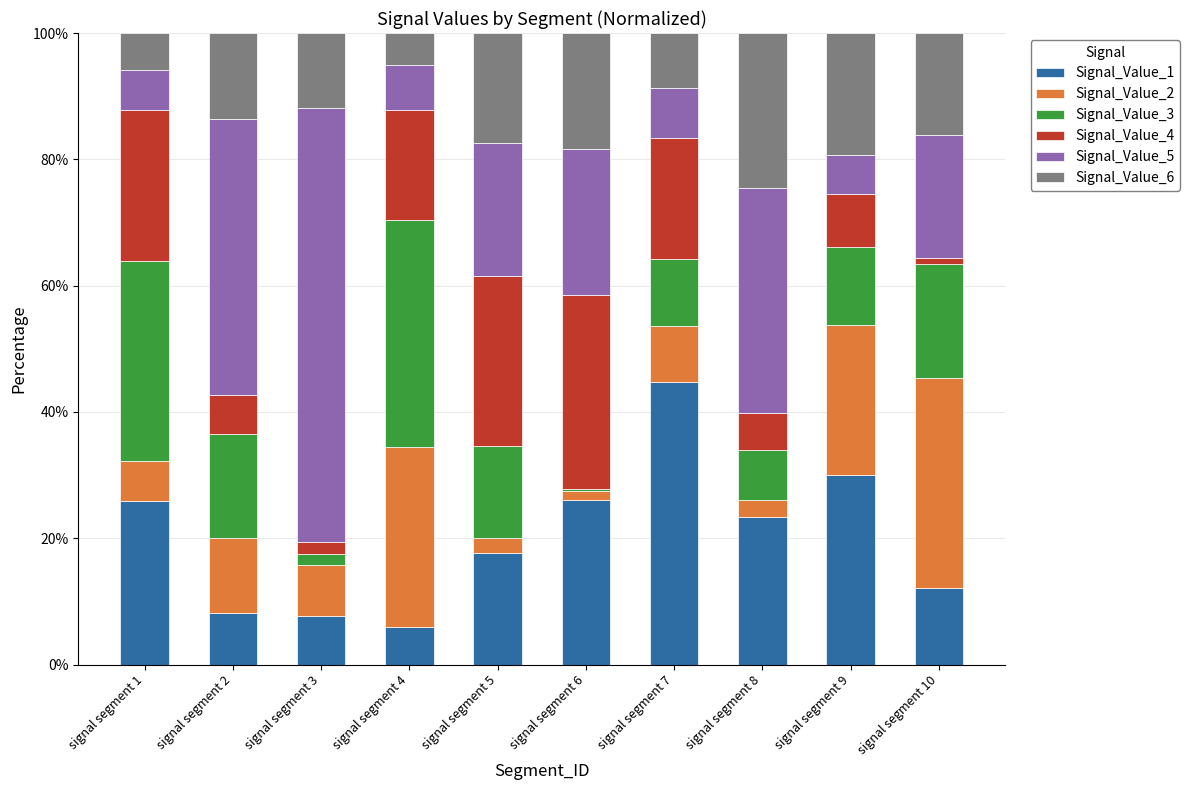

Are the bars grouped side by side (vs. stacked)?

No